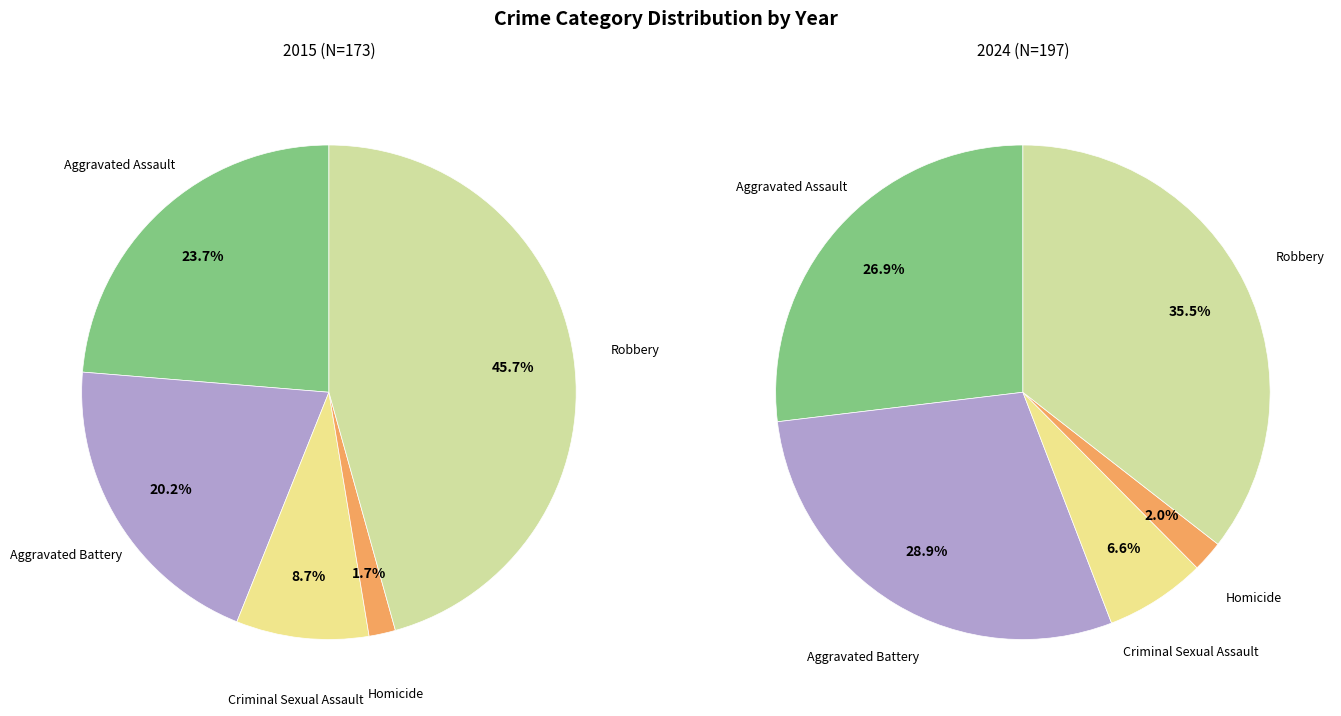

To the nearest percent, what is the difference between the values_2015 and 4 slice percentages?

9%